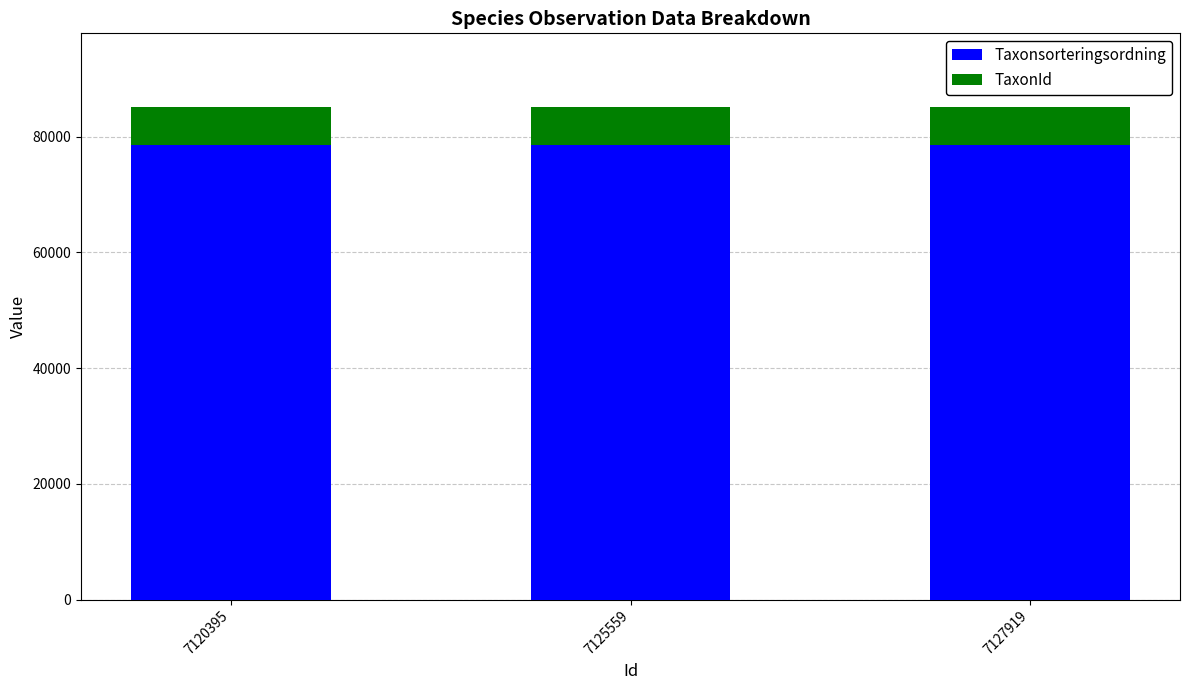

What is the difference between the maximum and minimum values in the Taxonsorteringsordning series?

33